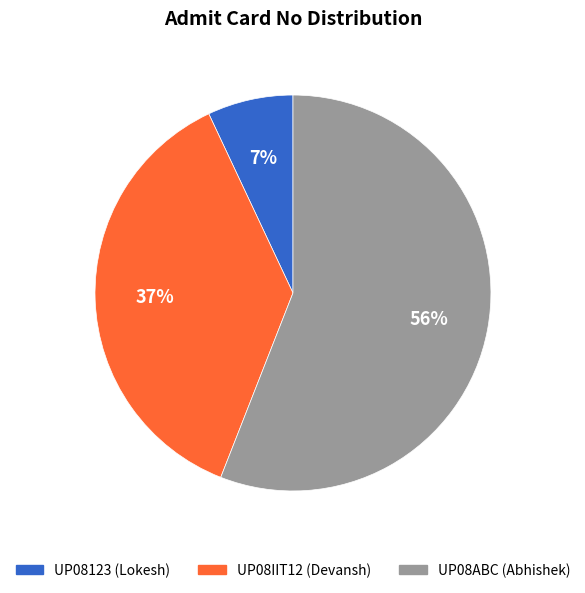

How many segments does this pie chart have?

3